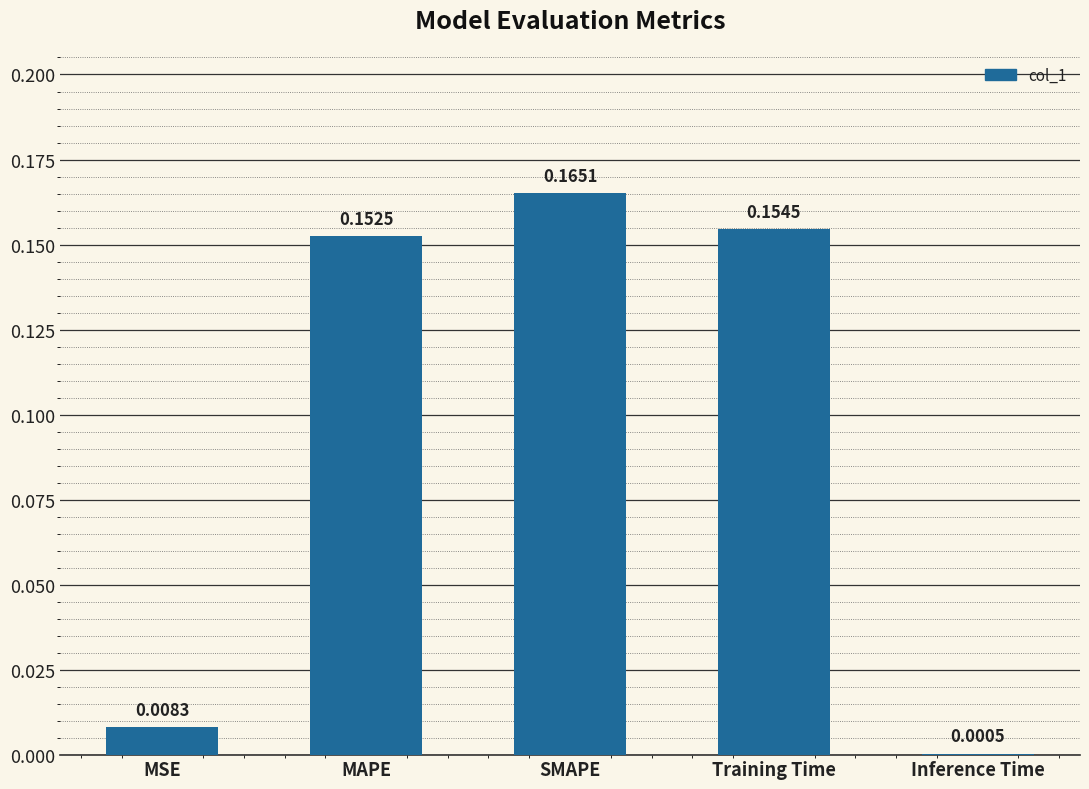

Which category has the highest value across all series?

SMAPE